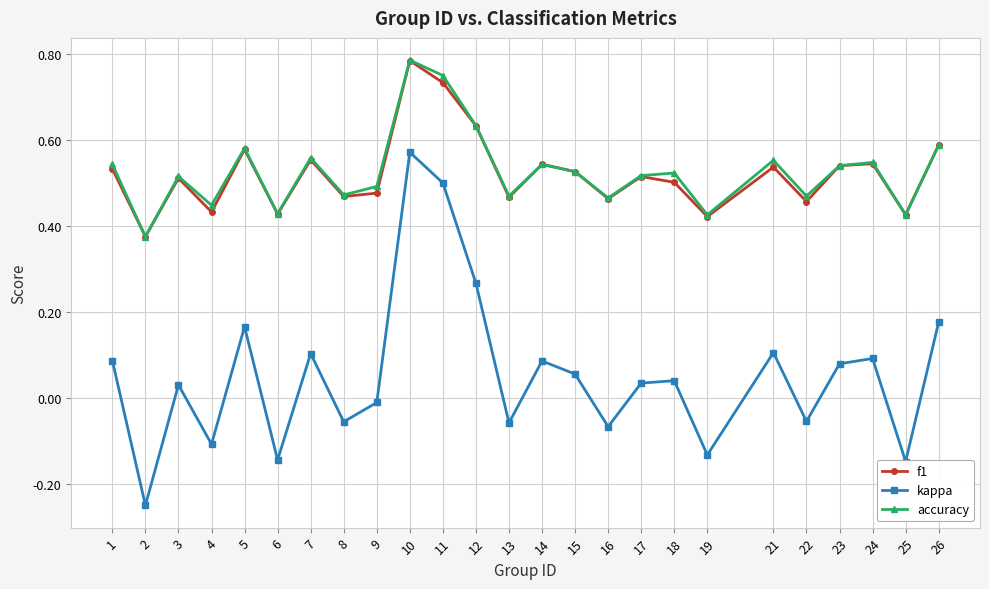

True or false: accuracy has a value of 0.3 at 21.

False